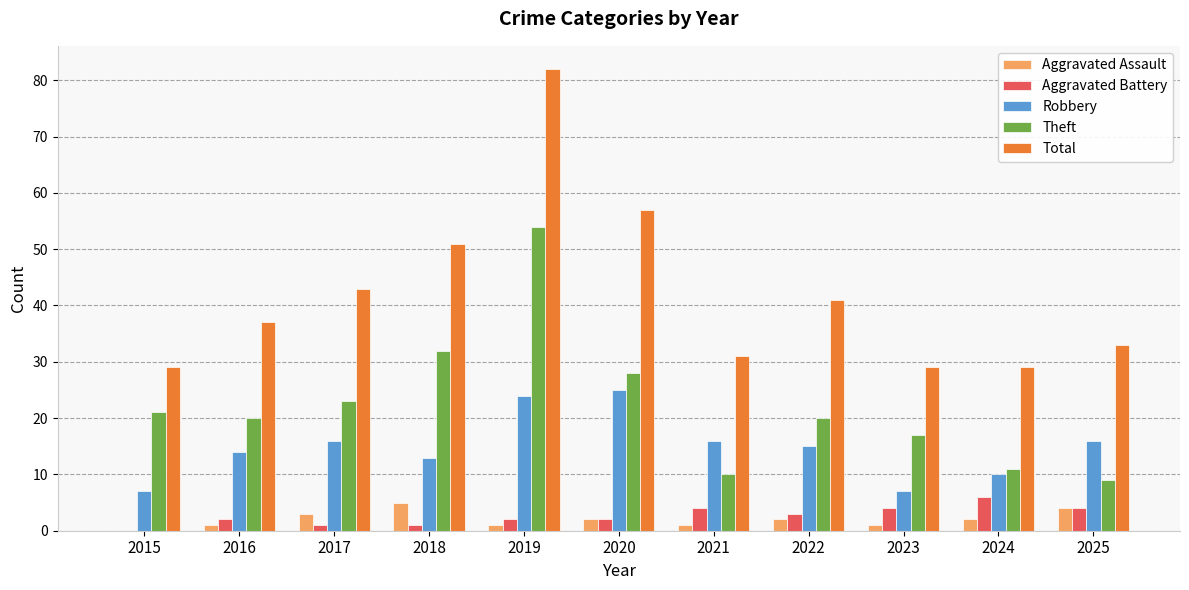

What is the average value of the Robbery series?

15